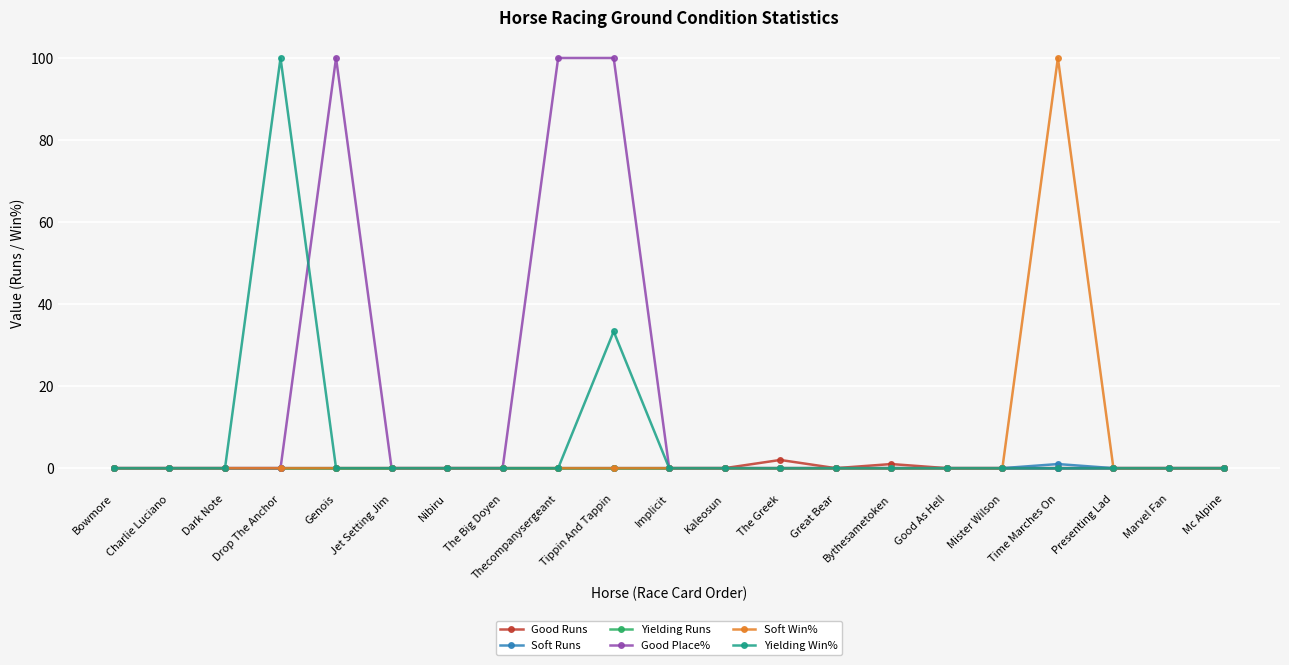

What is the maximum value for Good Place%?

100.0